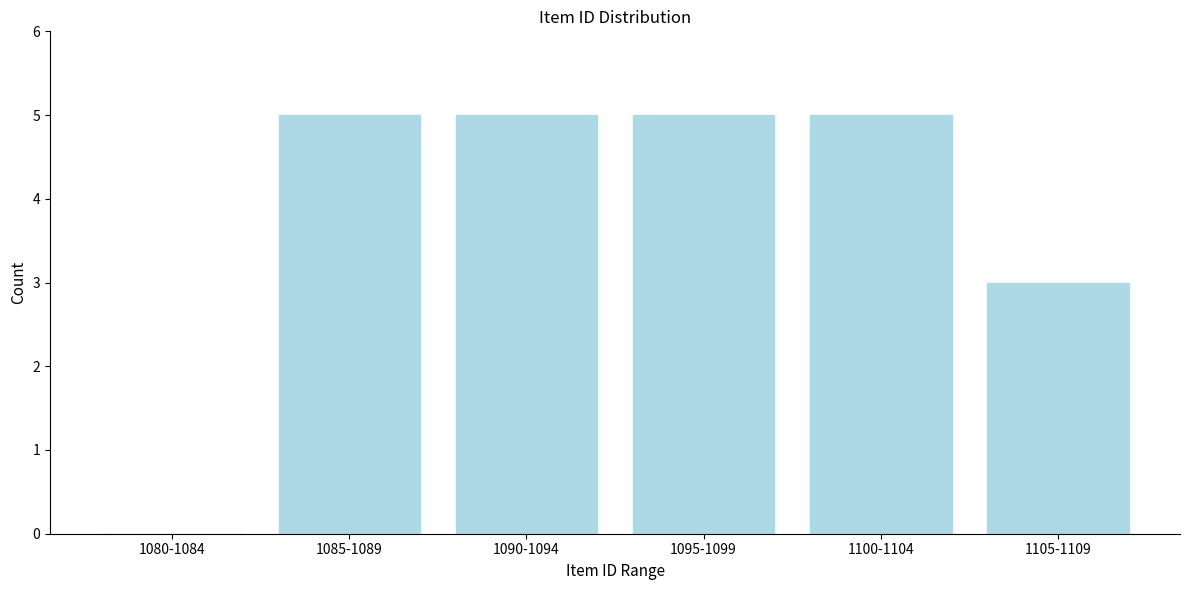

Reading left to right, what are all the values shown in this chart?

1080-1084=0	1085-1089=5	1090-1094=5	1095-1099=5	1100-1104=5	1105-1109=3